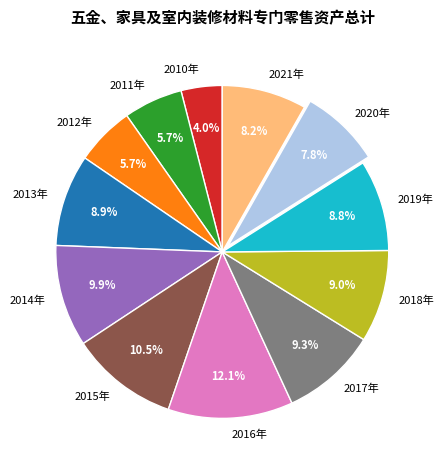

Does 2011年 represent more than half of the total?

No